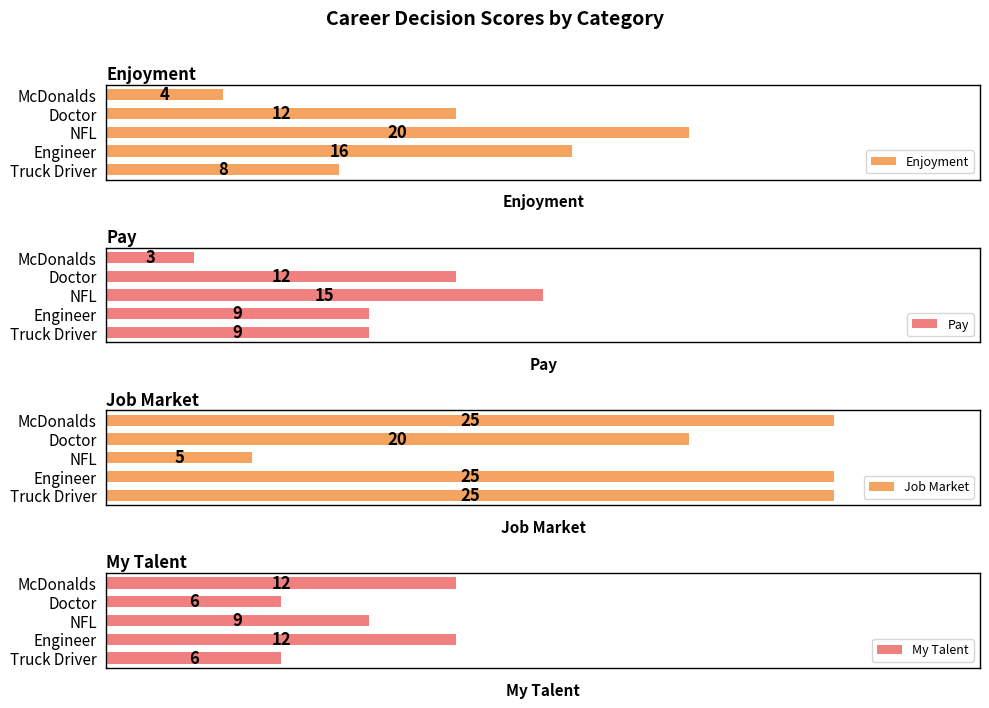

Where is Enjoyment nearest to the value 12?

Doctor